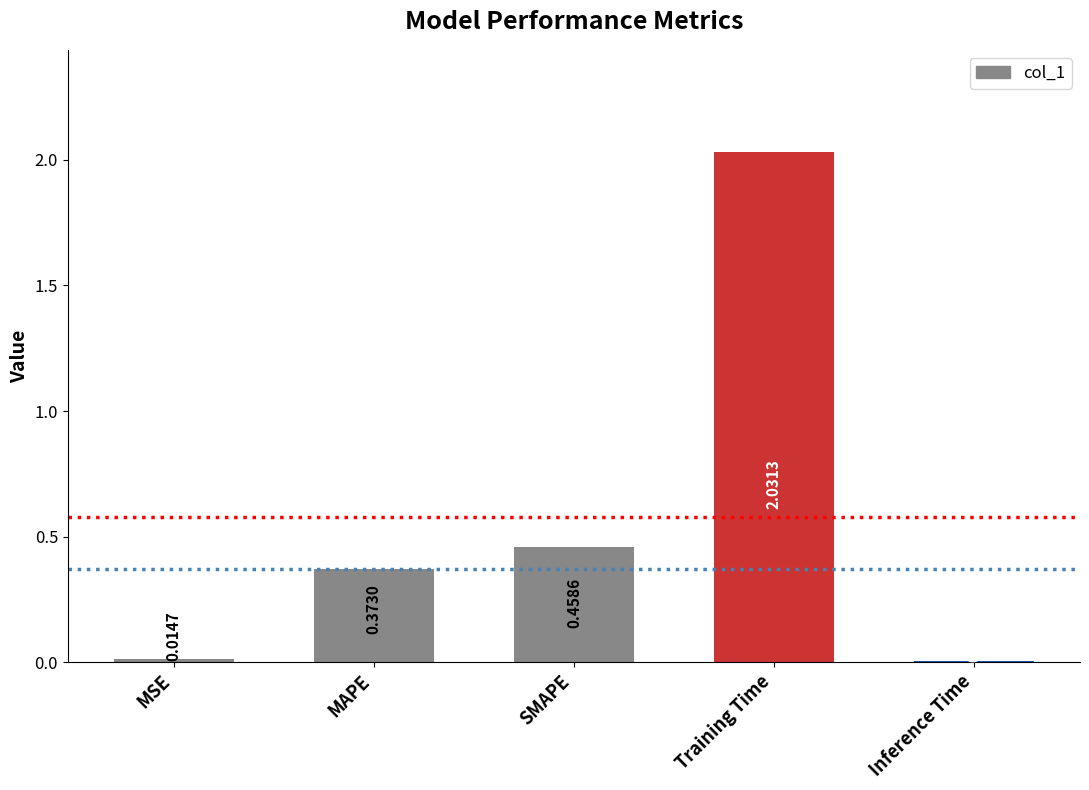

Where is the data nearest to the value 1?

SMAPE